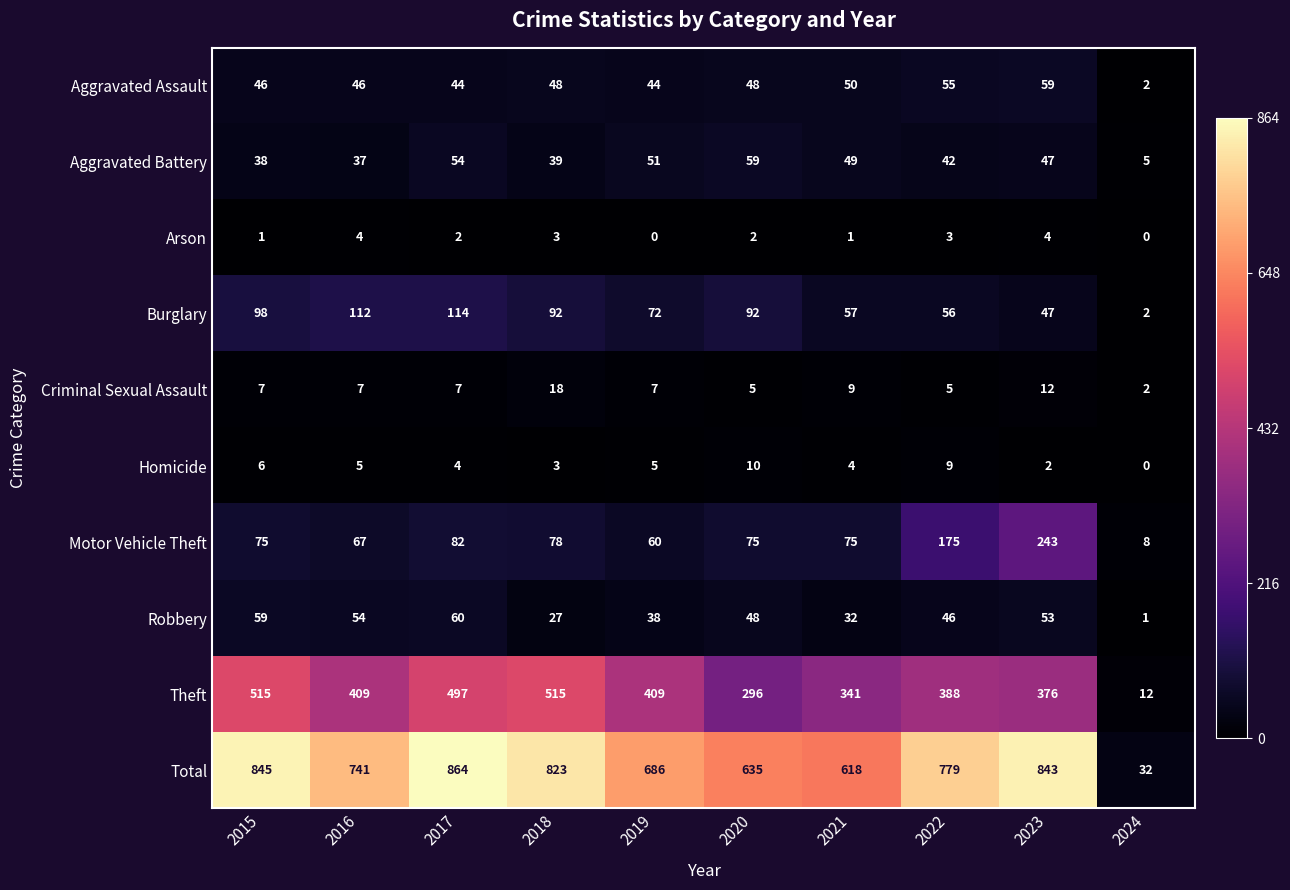

What is the average value of the Criminal Sexual Assault series?

8